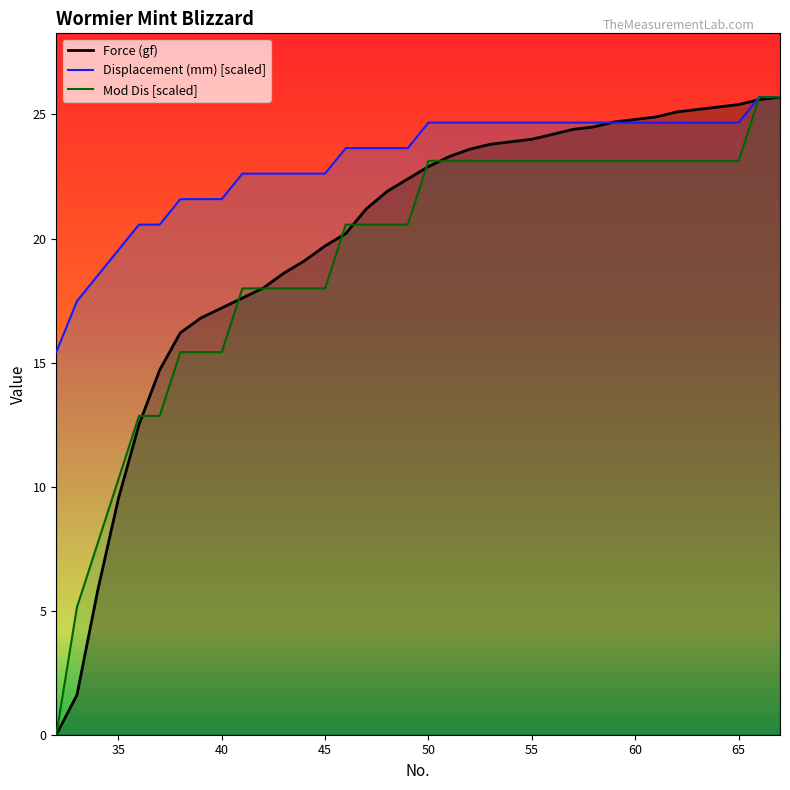

Rank the categories by Mod Dis value from lowest to highest.

32, 33, 34, 35, 36, 37, 38, 39, 40, 41, 42, 43, 44, 45, 46, 47, 48, 49, 50, 51, 52, 53, 54, 55, 56, 57, 58, 59, 60, 61, 62, 63, 64, 65, 66, 67